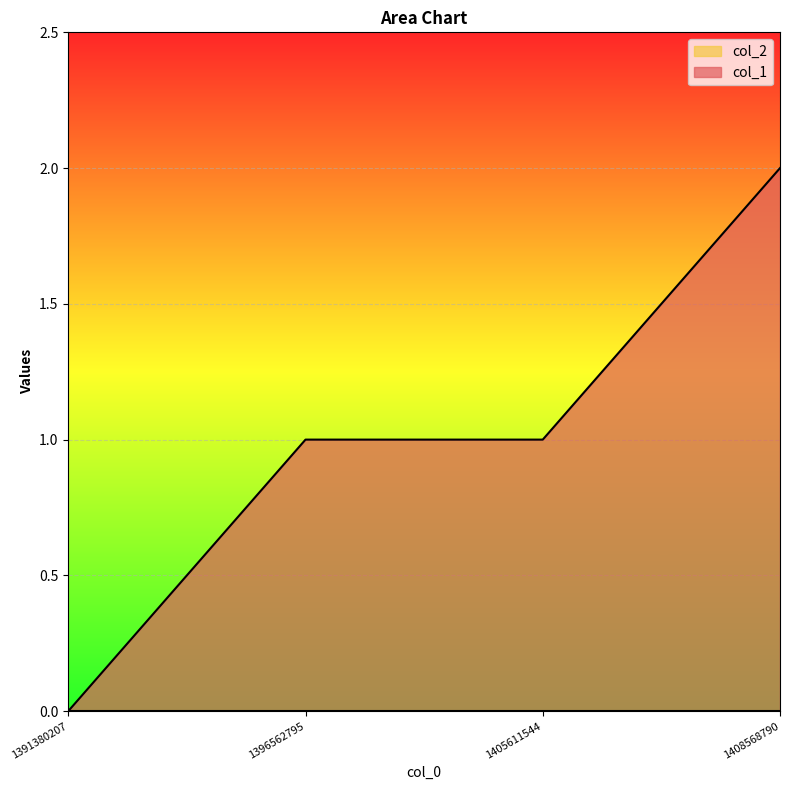

What is the difference between the maximum and minimum values?

2